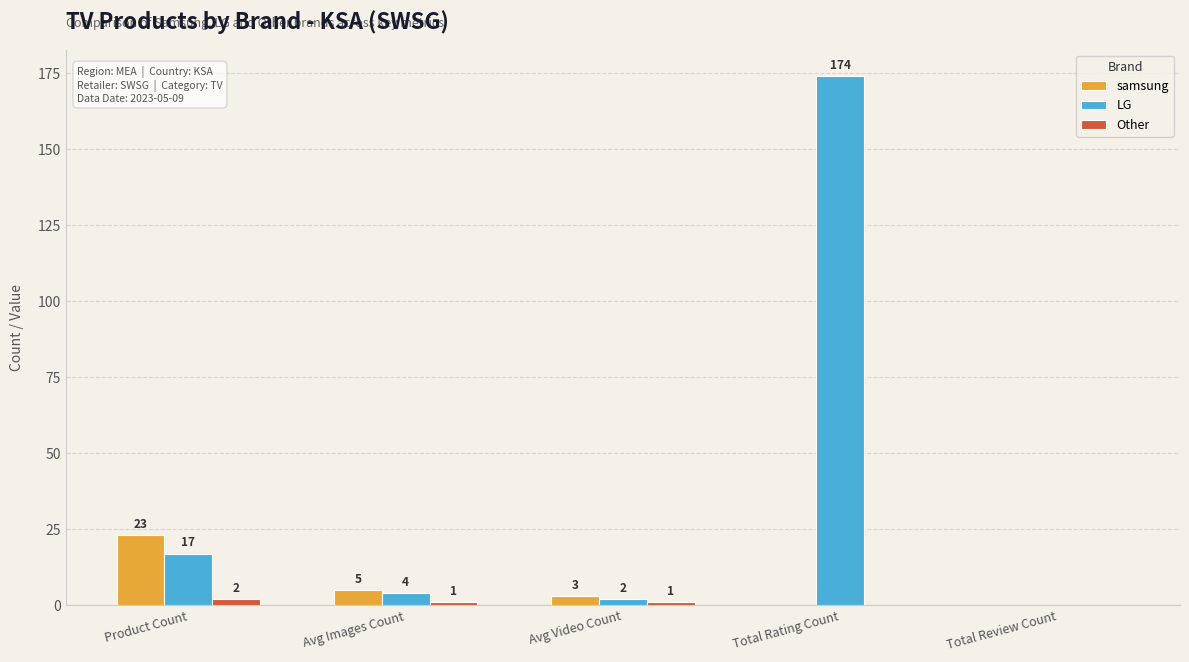

At which category is the sum across all series the highest?

Total Rating Count